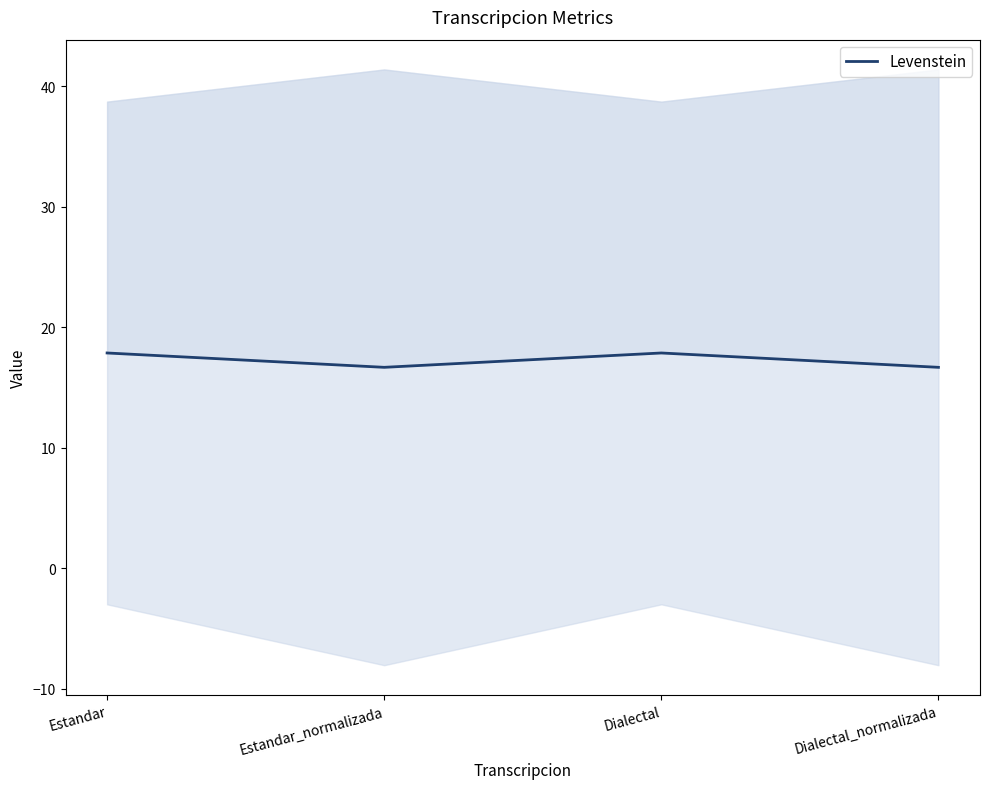

Read the value at Dialectal.

17.9